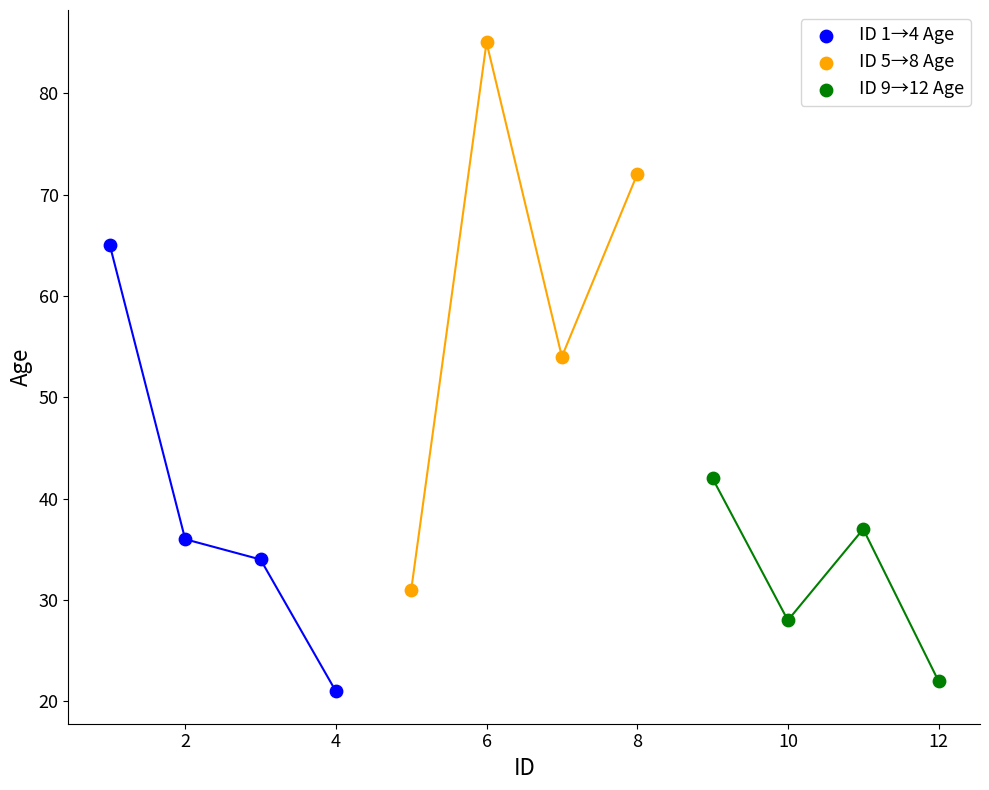

Which series reaches the minimum Y coordinate?

ID 1→4 Age